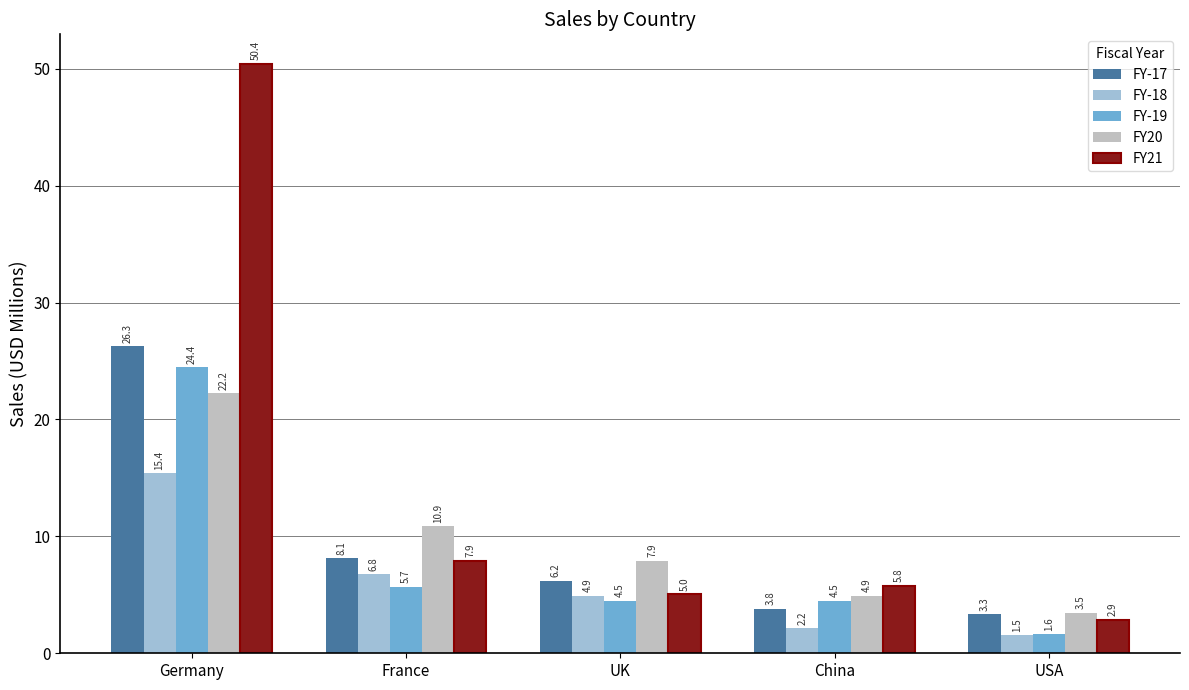

At how many categories does at least one series exceed 27?

1